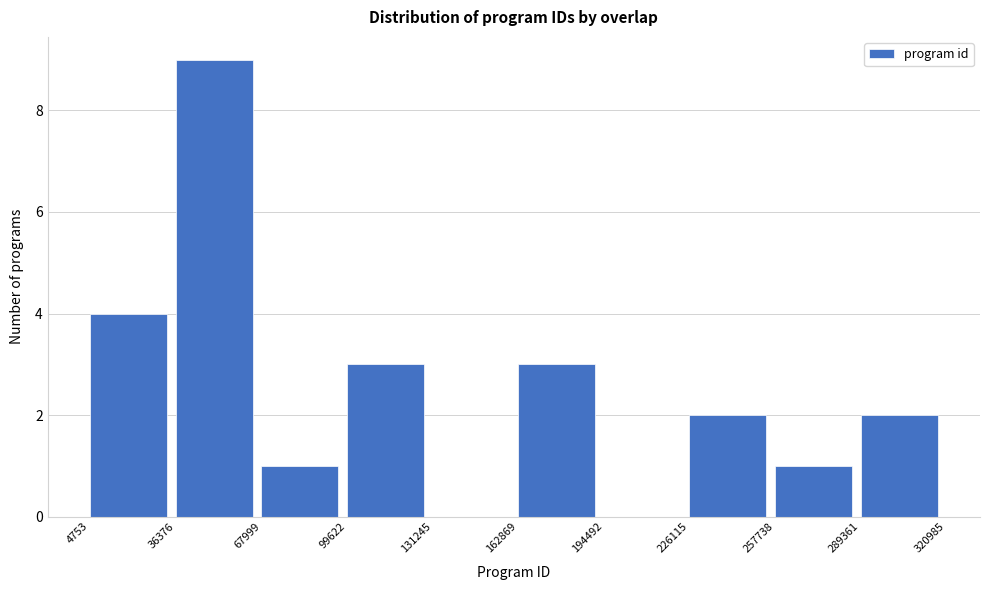

Reading left to right, transcribe this chart: for each bar, give the range it covers on the x-axis and its height. The values are not printed on the chart, so give them approximately, as read against the axis.

4753 to 36376: 4
36376 to 67999: 9
67999 to 99622: 1
99622 to 131245: 3
131245 to 162869: 0
162869 to 194492: 3
194492 to 226115: 0
226115 to 257738: 2
257738 to 289361: 1
289361 to 320985: 2